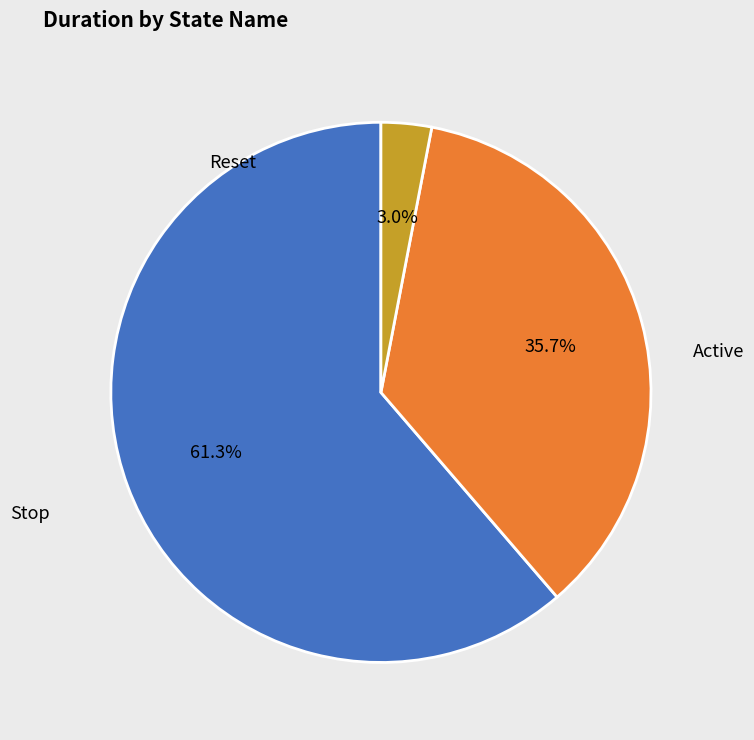

Is there a majority slice in this chart?

Yes